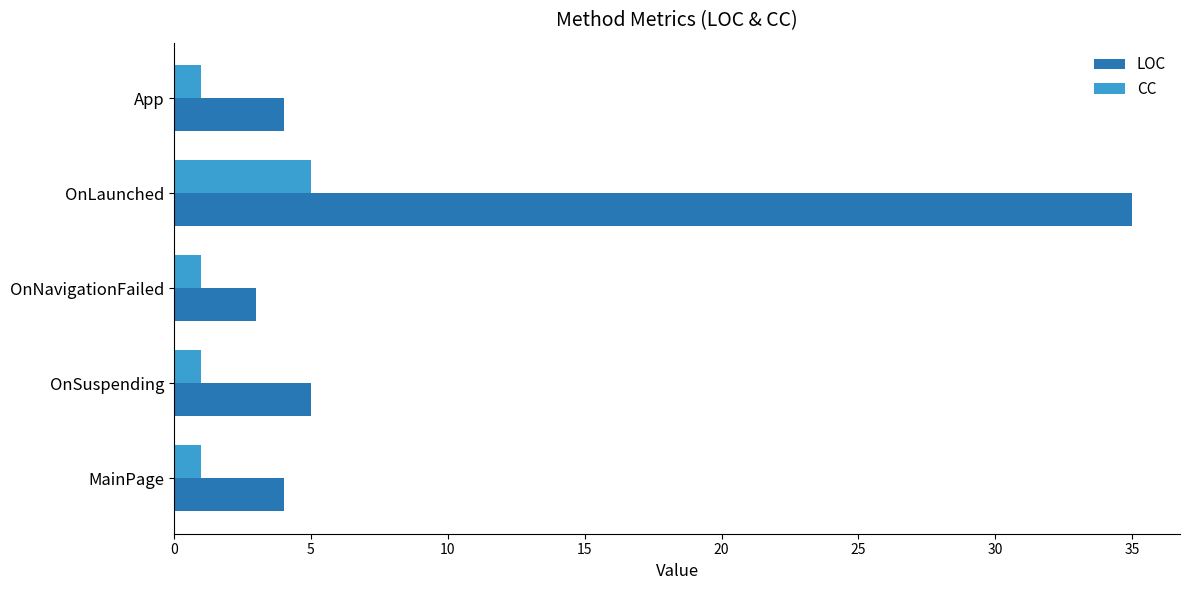

What are all the series names shown in the legend?

LOC, CC